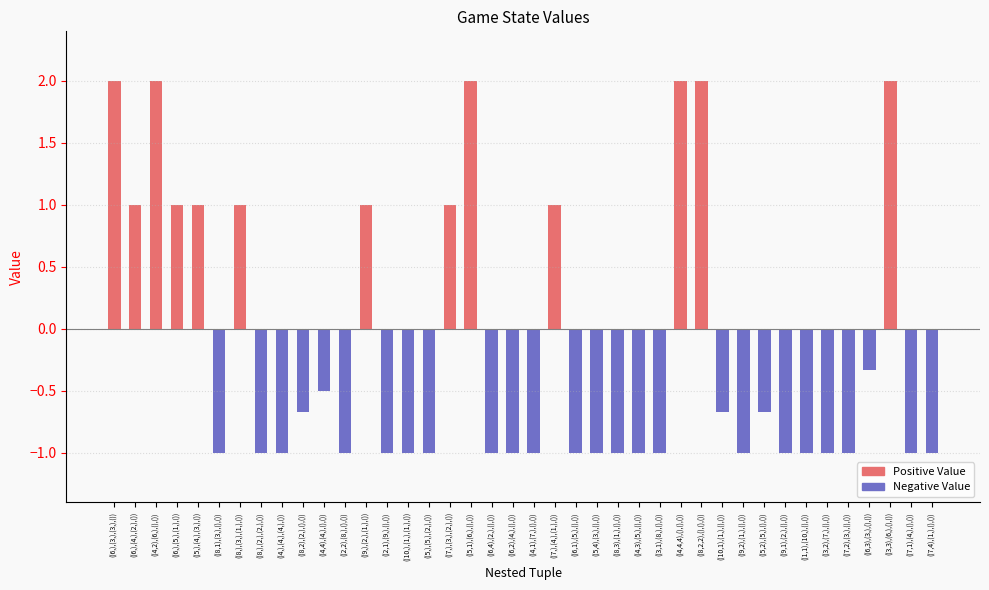

Count the values in the range -1 to 1.

34